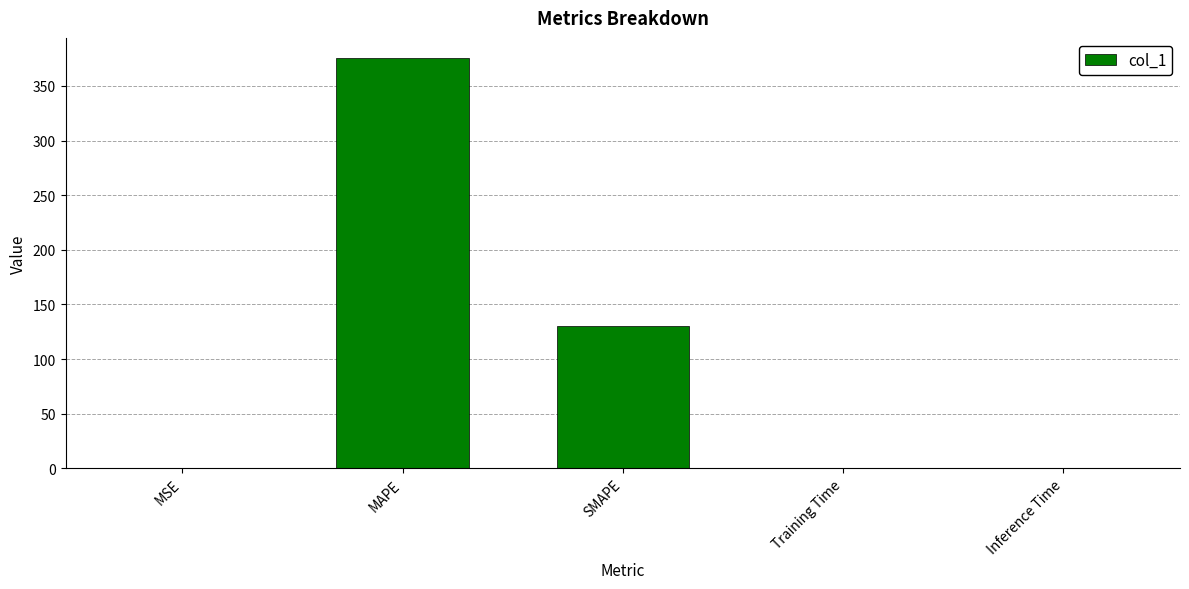

What is the ratio of the value at SMAPE to the value at MAPE?

0.3